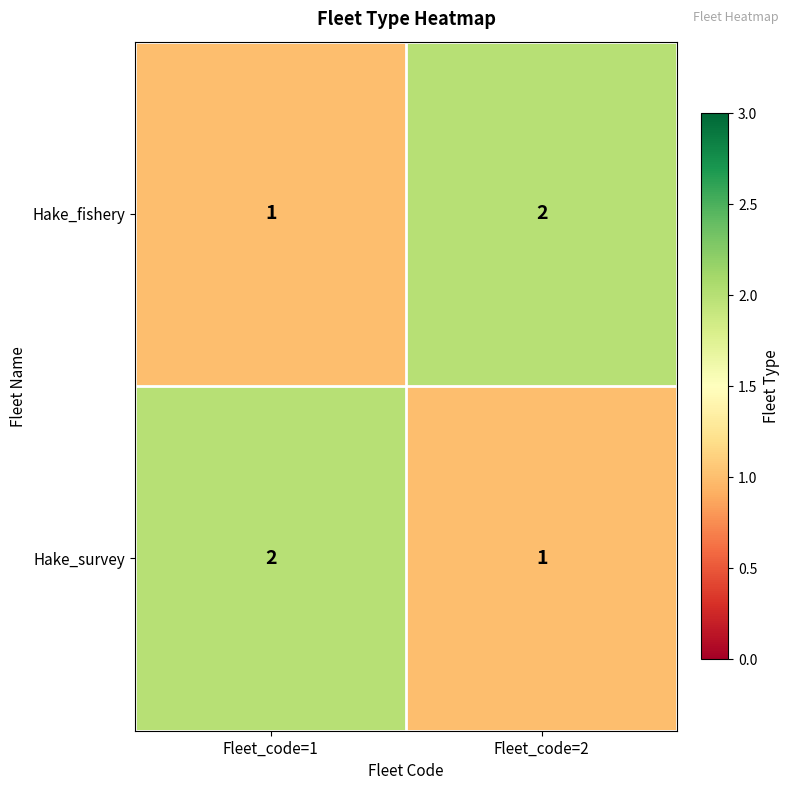

Which category has the lowest value in the Hake_fishery series?

Fleet_code=1